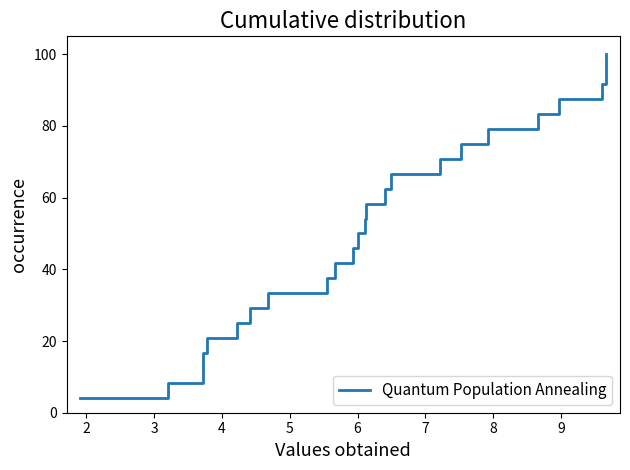

What is the maximum value shown in the chart?

100.0